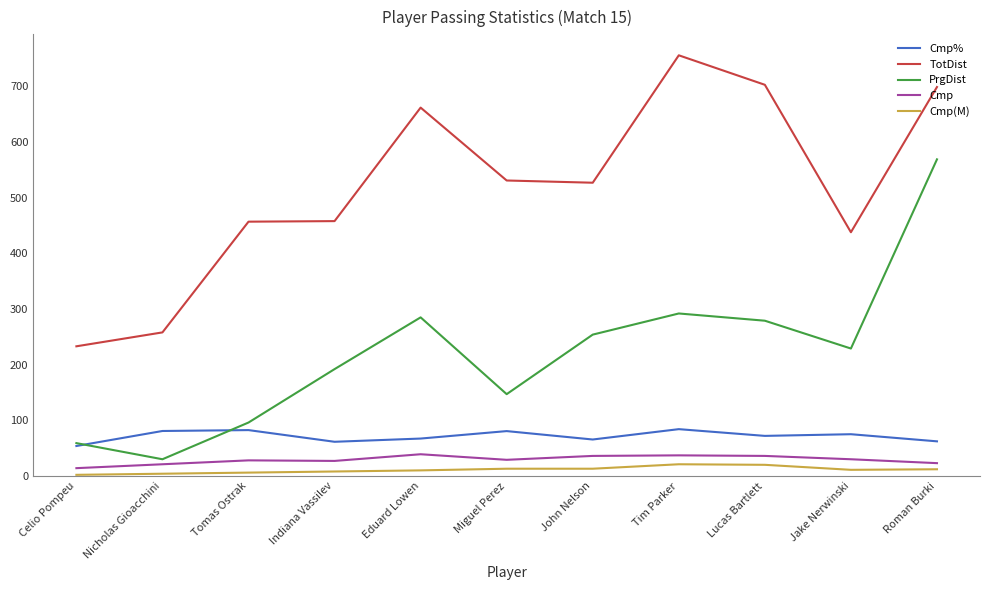

True or false: TotDist has a value of 342.5 at Miguel Perez.

False